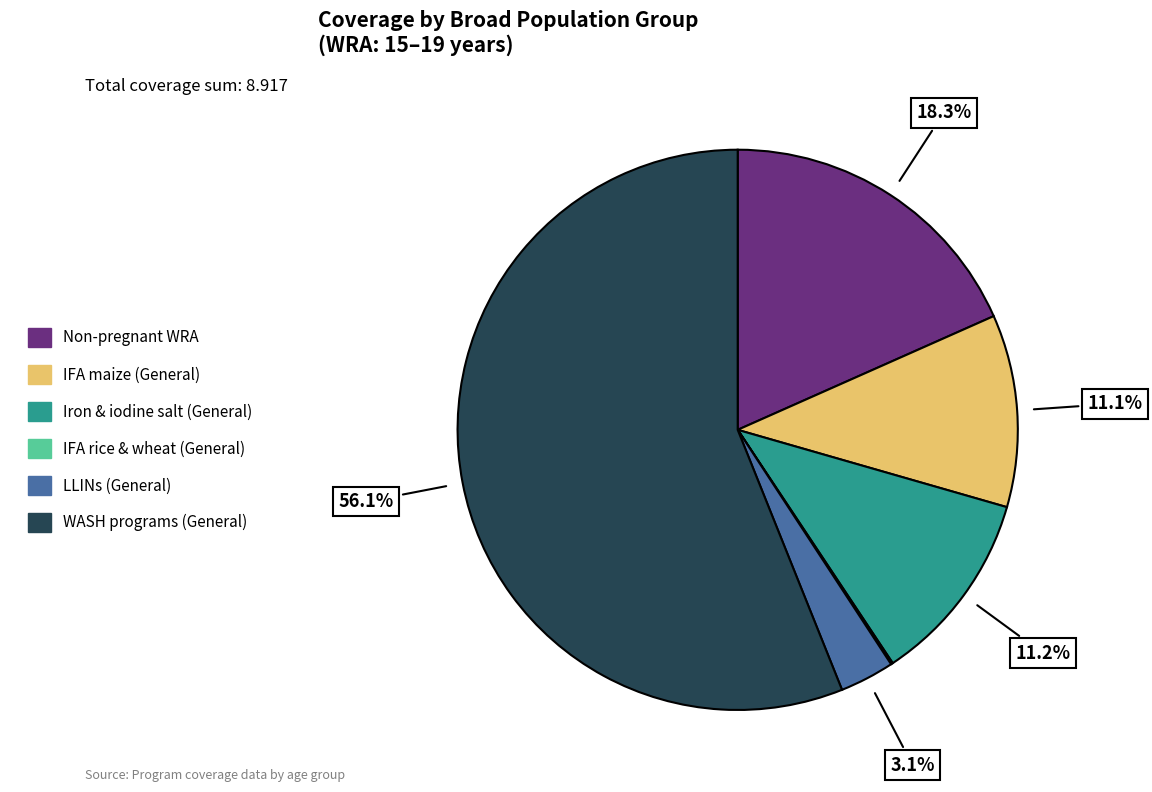

Does any single category account for the majority?

Yes